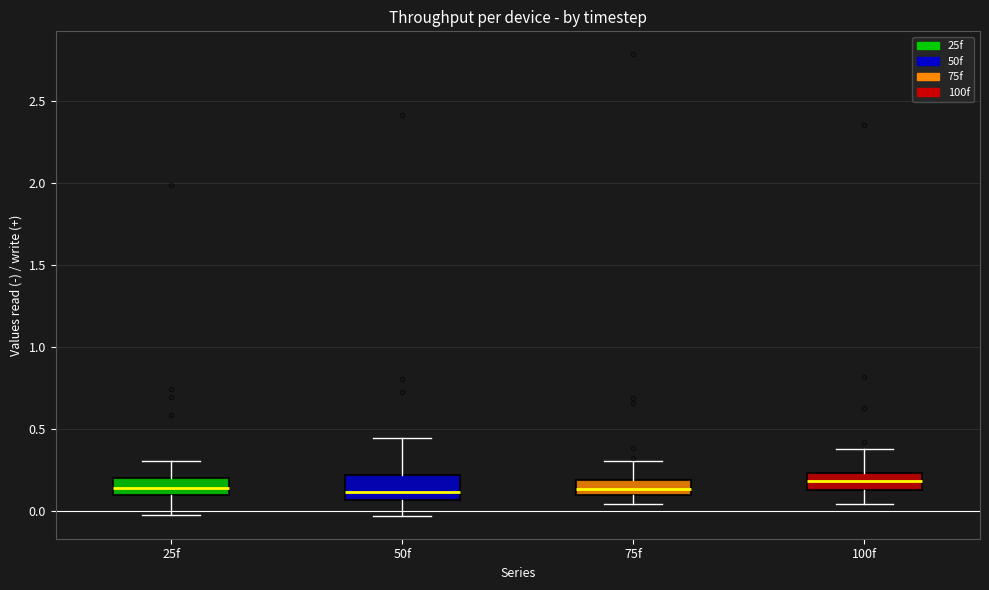

Where is the lower edge of the box for 25f on the y-axis? The values are not printed on the chart, so give them approximately, as read against the axis.

0.10